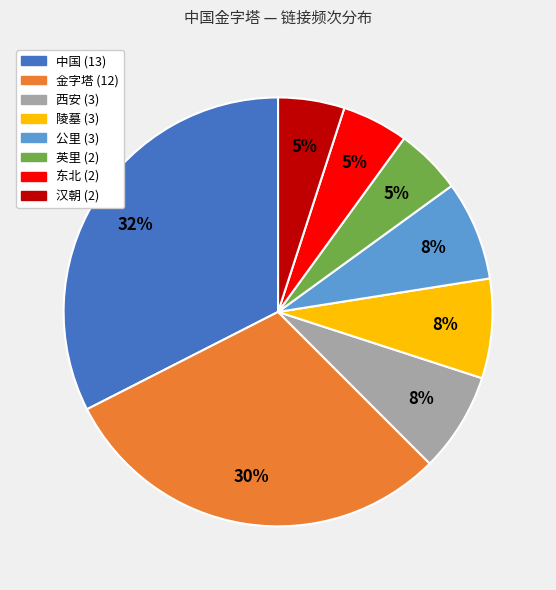

Is the sum of 中国 and 汉朝 greater than half?

No